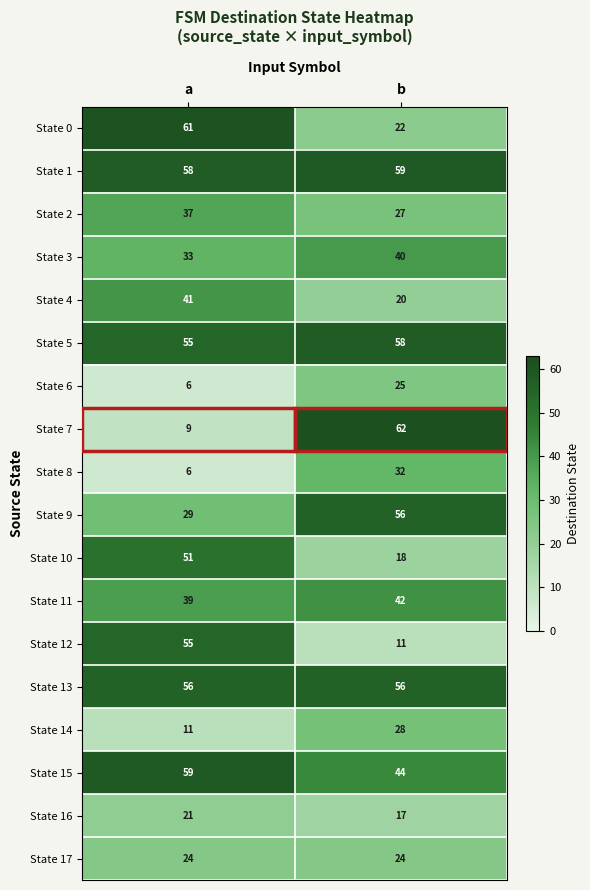

Which series has the widest spread of values?

State 7